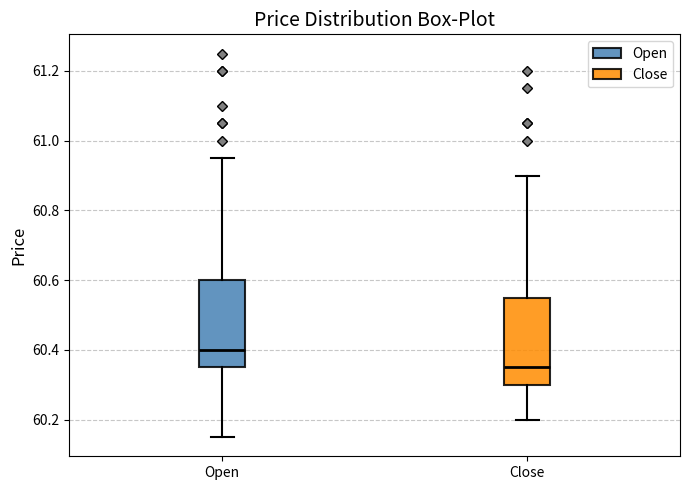

Where does the median line of the box for Close sit on the y-axis? The values are not printed on the chart, so give them approximately, as read against the axis.

60.36